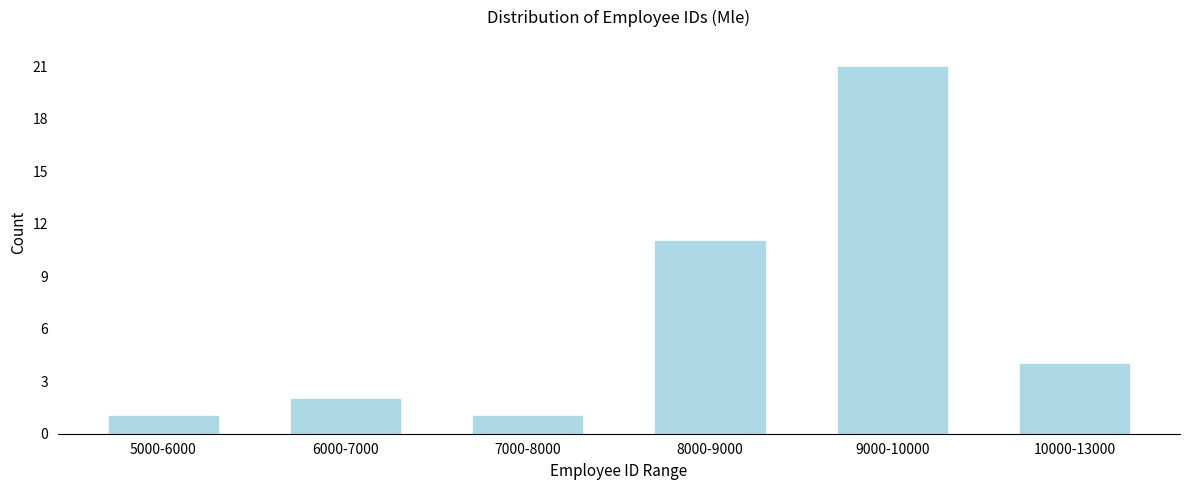

Reading right to left, transcribe all the data shown in this chart.

4	21	11	1	2	1